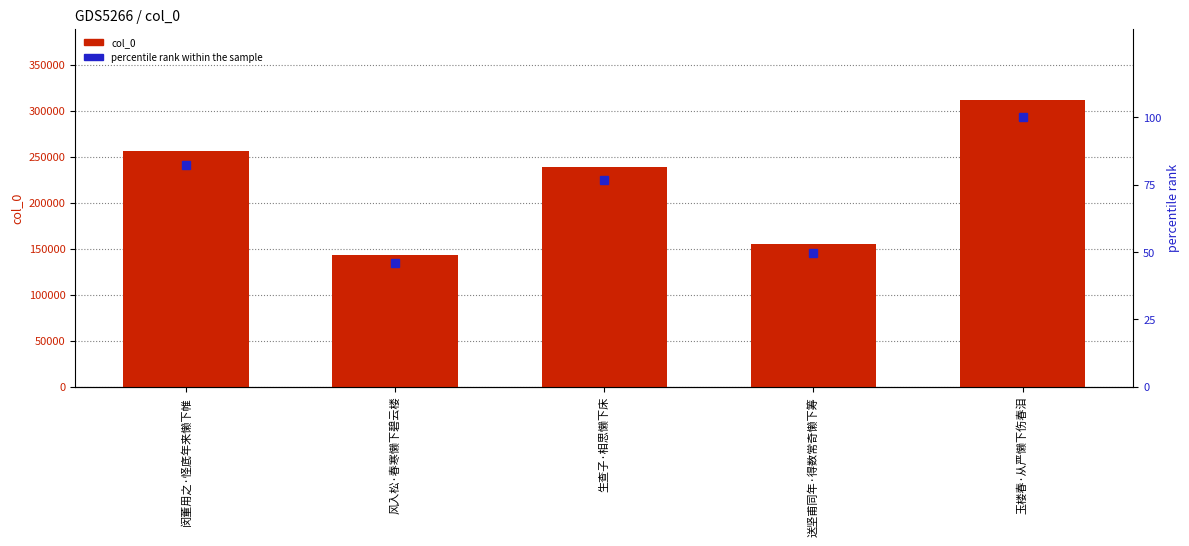

What position from the left is 送坚甫同年·得数常奇懒下筹?

4